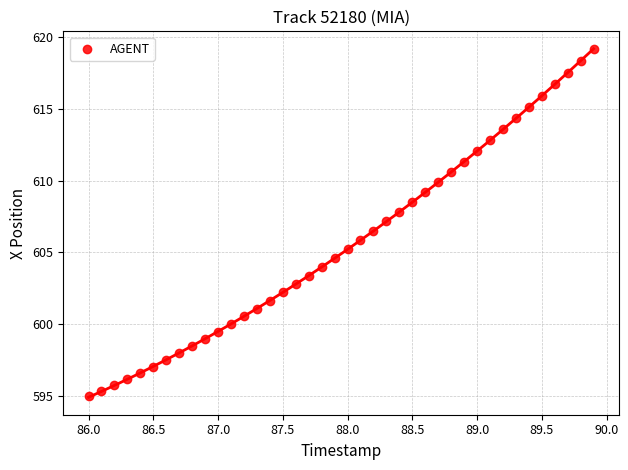

What is the range of Y values (max minus min)?

24.2